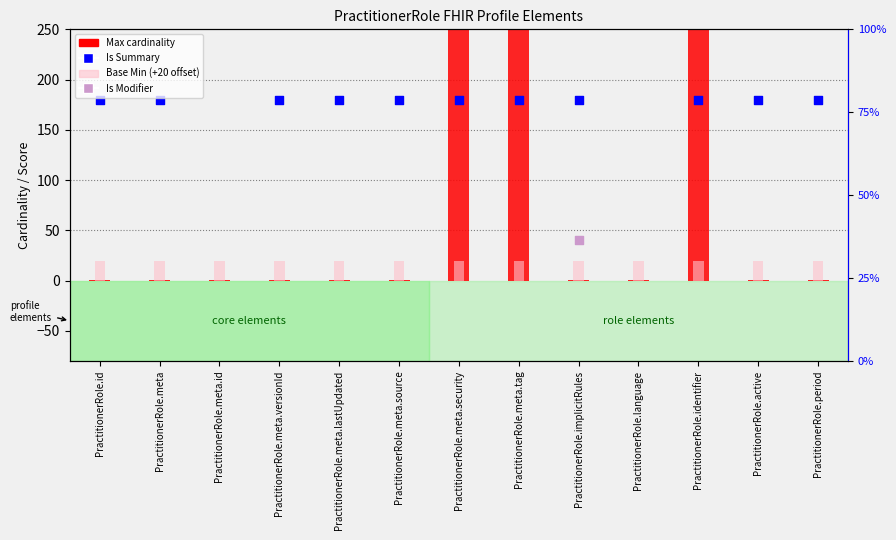

Which series contains the highest Y value?

Max cardinality